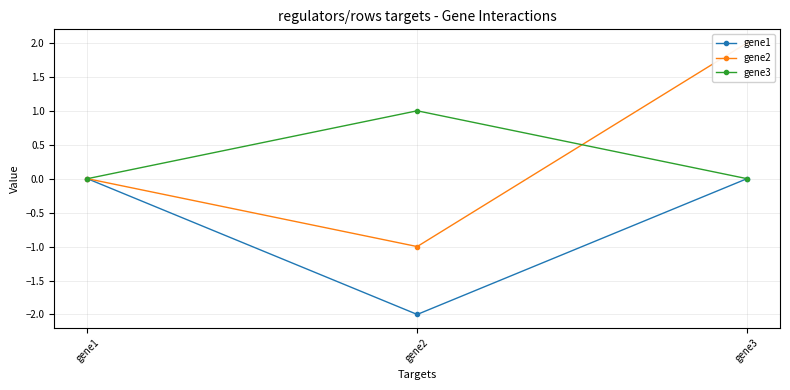

Is this an area chart (filled region under the line)?

No